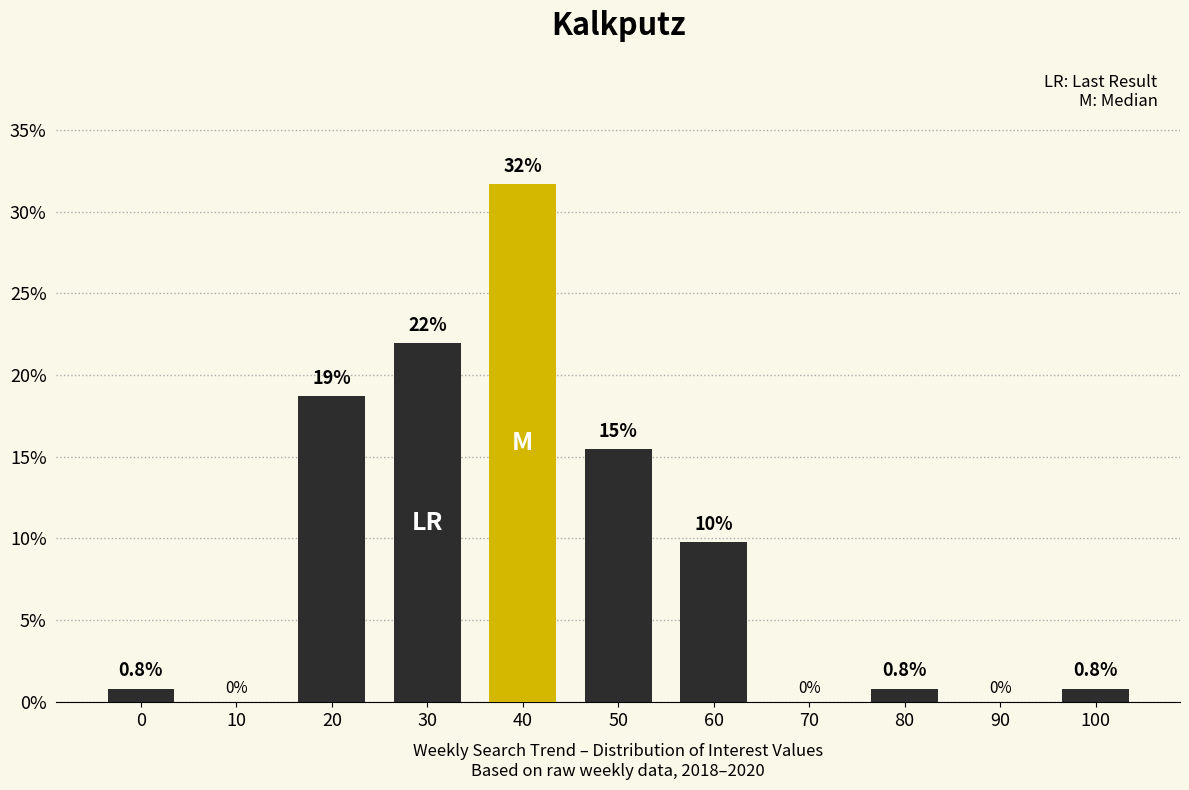

Reading left to right, transcribe all the data shown in this chart.

0=0.8	10=0.0	20=18.7	30=22.0	40=31.7	50=15.4	60=9.8	70=0.0	80=0.8	90=0.0	100=0.8